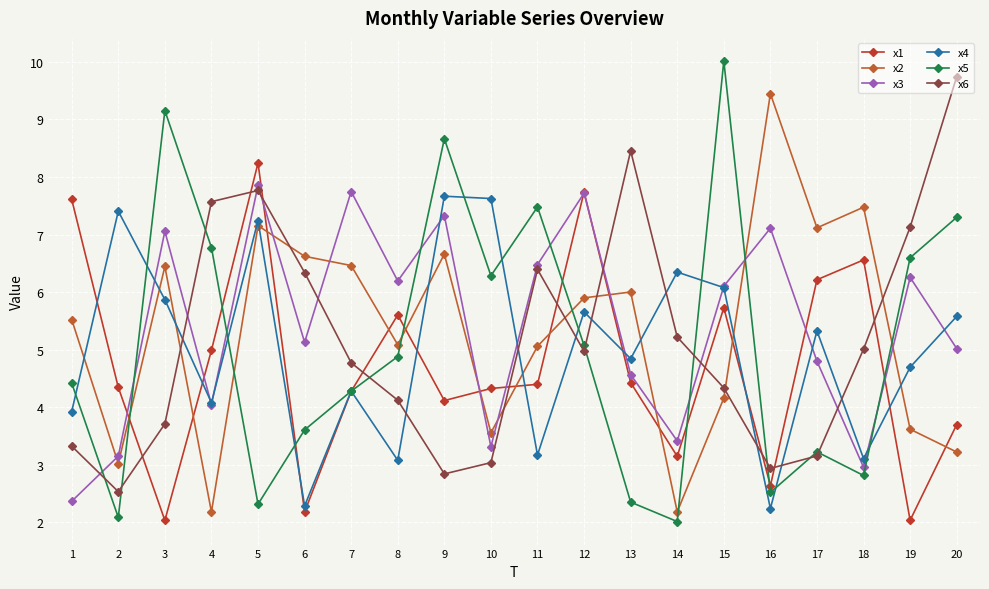

What is the sum of the x2 values at 17 and 1?

12.6